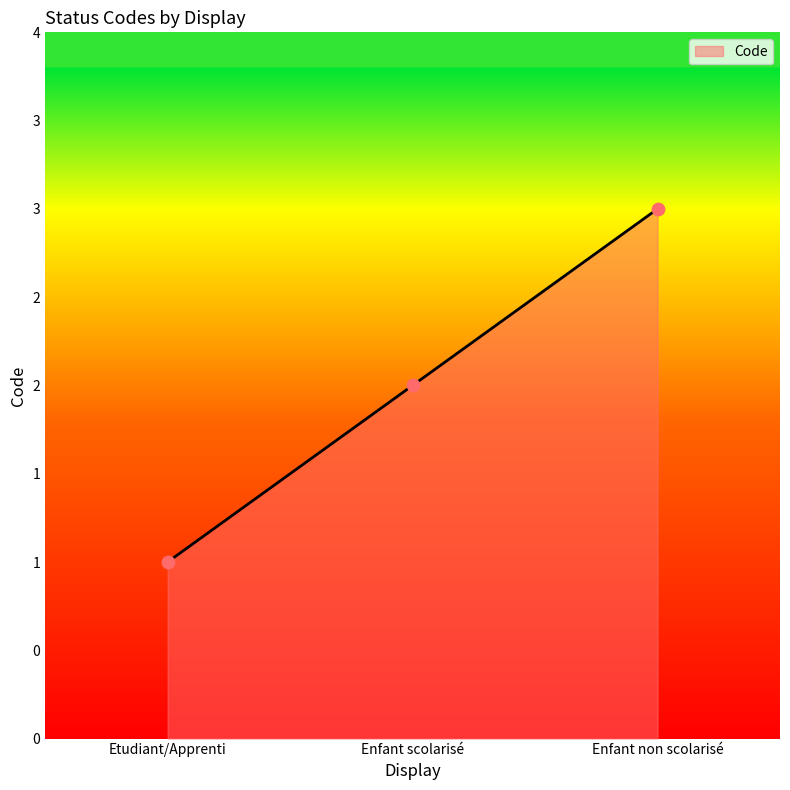

What is the change in value from Etudiant/Apprenti to Enfant scolarisé?

+1